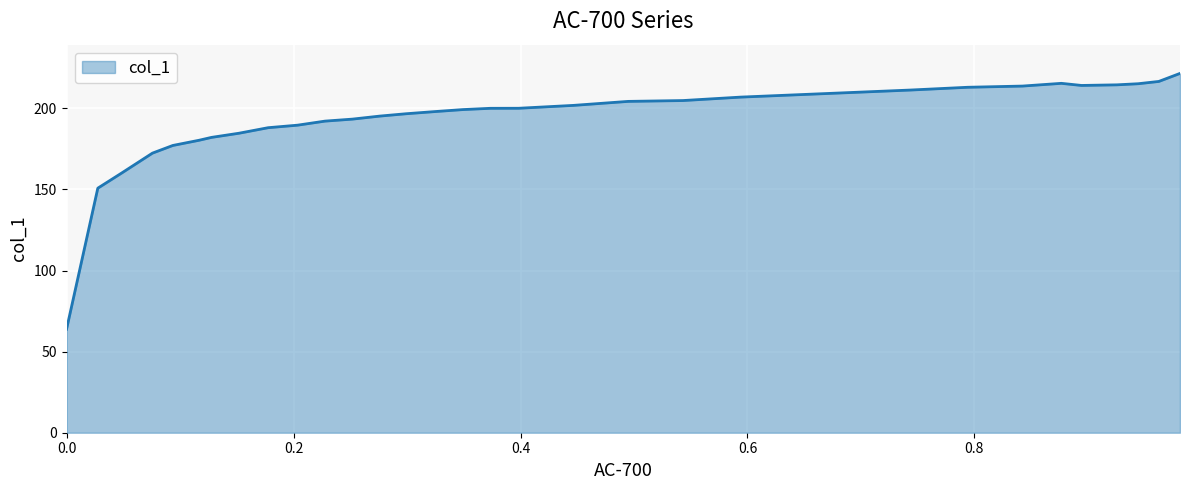

What is the maximum value shown in the chart?

221.5